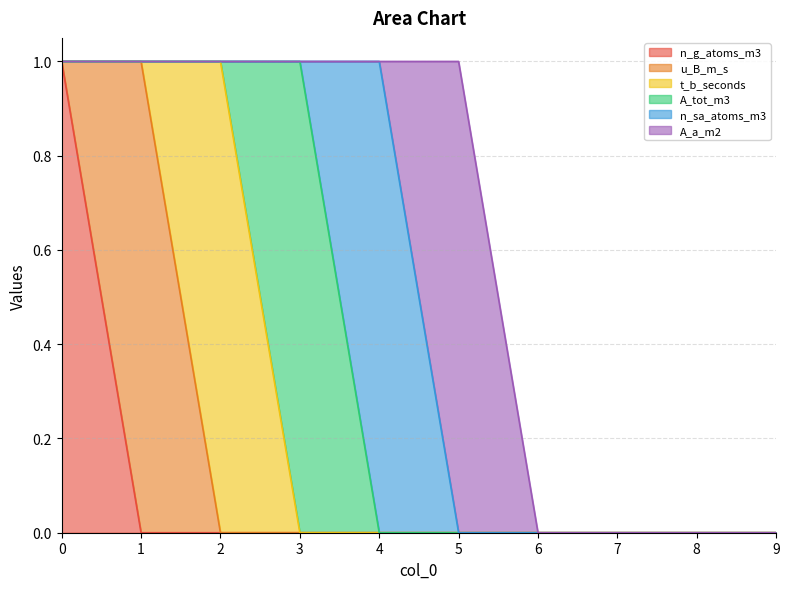

After their last crossing, which series has the higher values: n_sa_atoms_m3 or A_tot_m3?

n_sa_atoms_m3